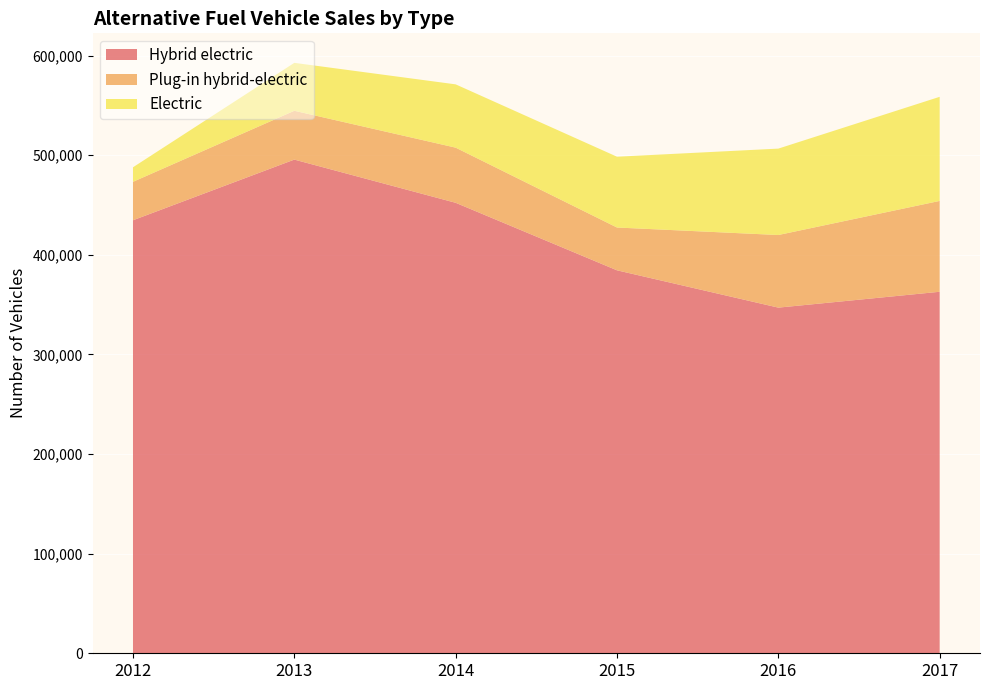

Reading left to right, extract all data points from this chart.

Hybrid electric: 2012=434648	2013=495535	2014=452172	2015=384400	2016=346949	2017=362868
Plug-in hybrid-electric: 2012=38584	2013=49008	2014=55357	2015=42959	2016=72885	2017=91188
Electric: 2012=14587	2013=48094	2014=63525	2015=71064	2016=86731	2017=104487